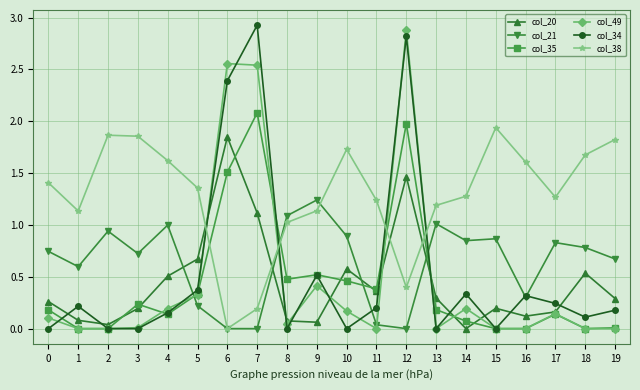

What is the spread (max minus min) of values at 10?

1.7